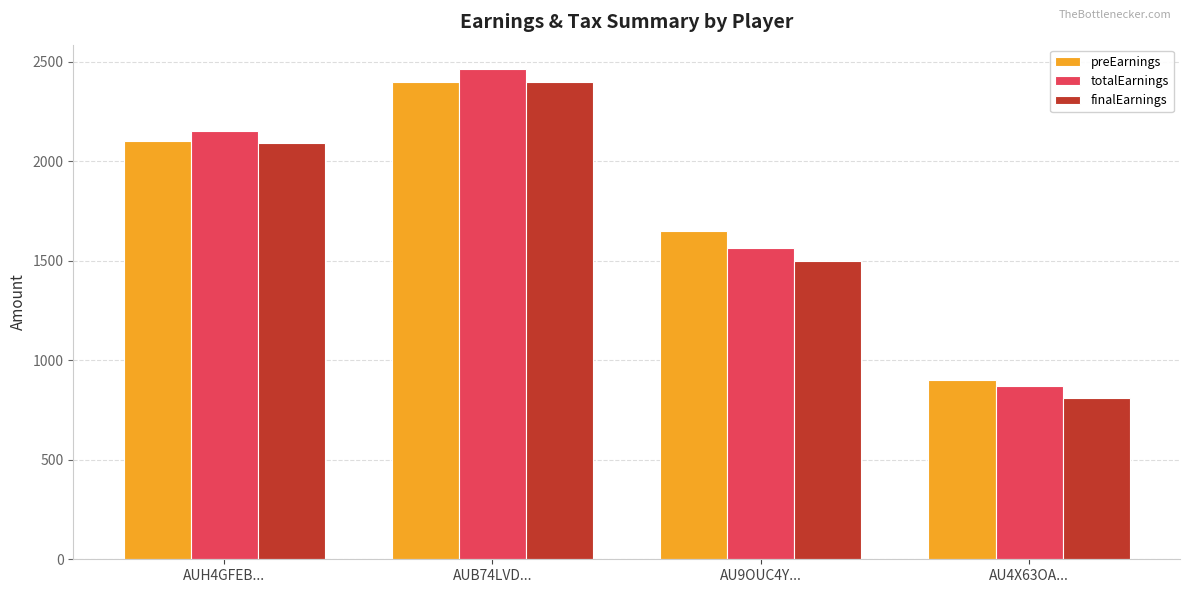

Read the totalEarnings value at AUB74LVD....

2462.5